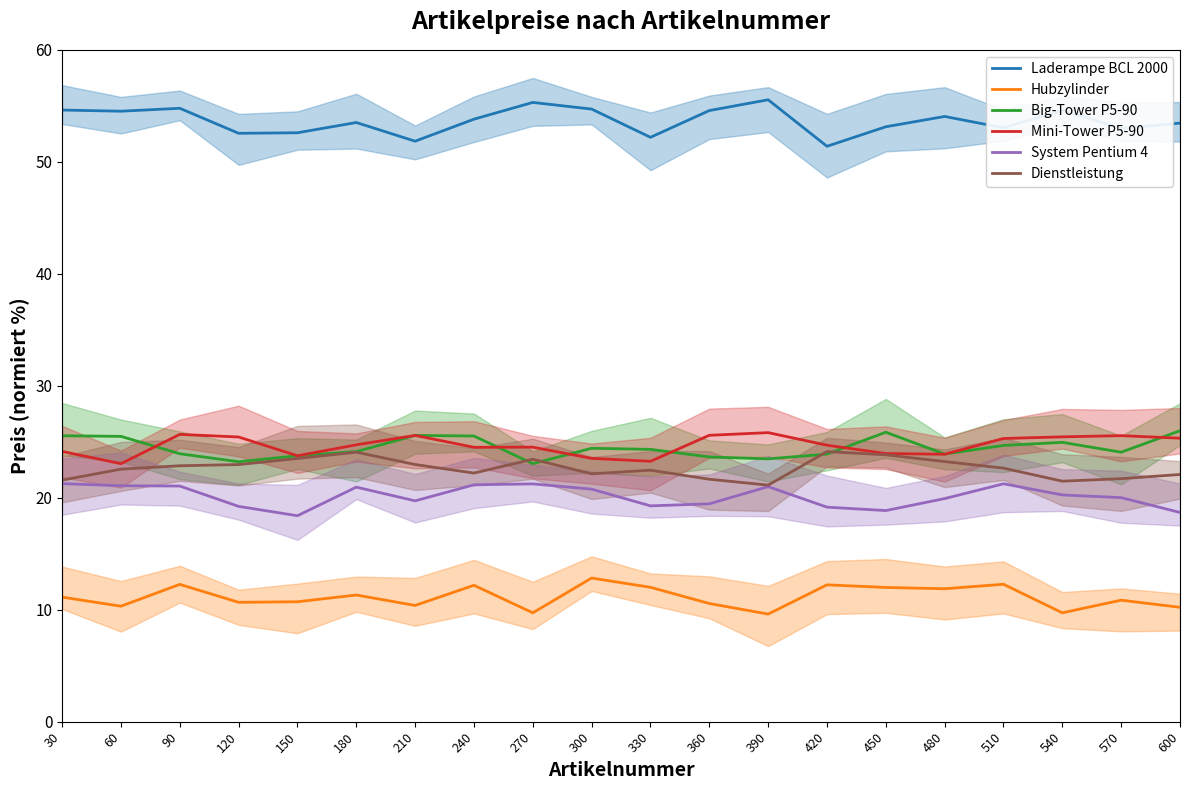

Is it true that Dienstleistung equals 23.5 at 150?

True